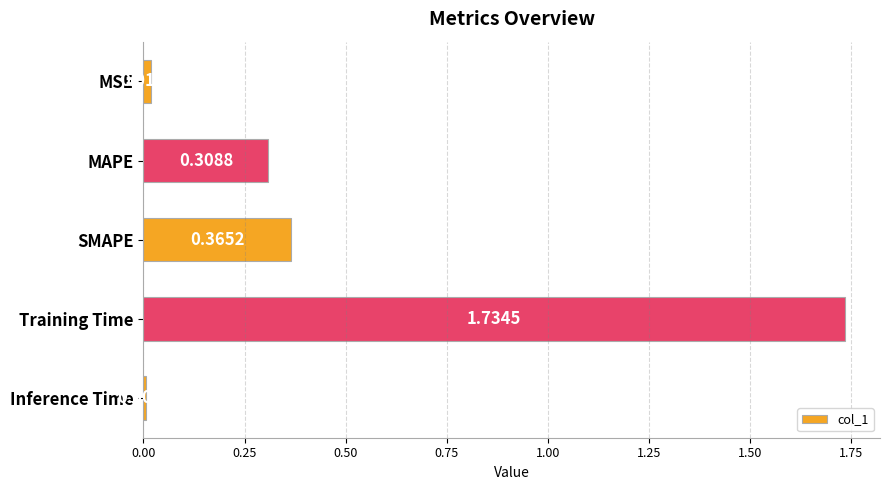

Where is the data nearest to the value 0?

Inference Time